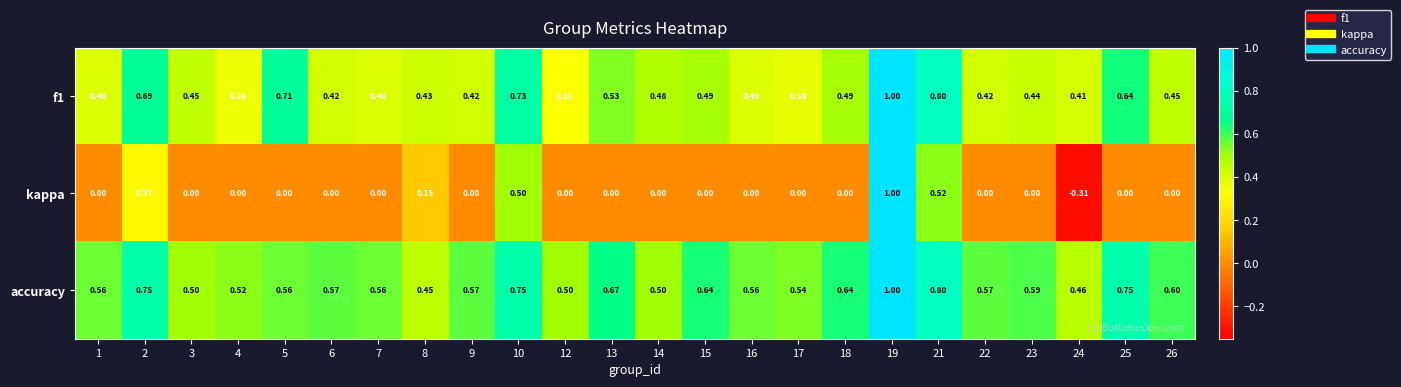

Which series has the largest total across all categories?

accuracy